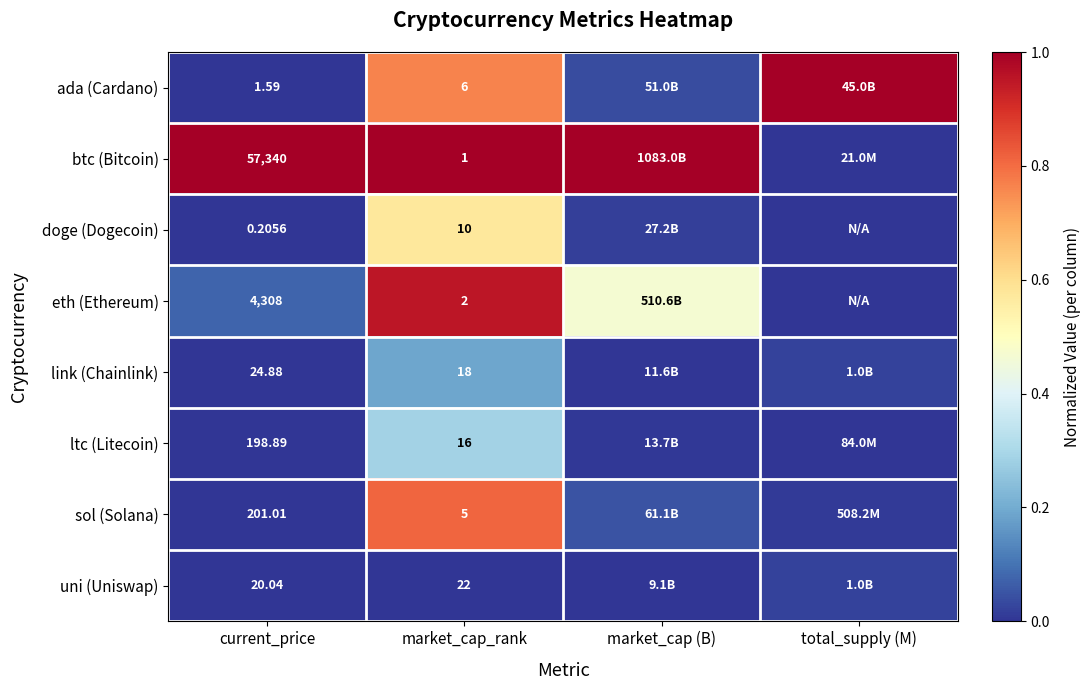

Which has a higher value, total_supply (M) or market_cap (B)?

total_supply (M)